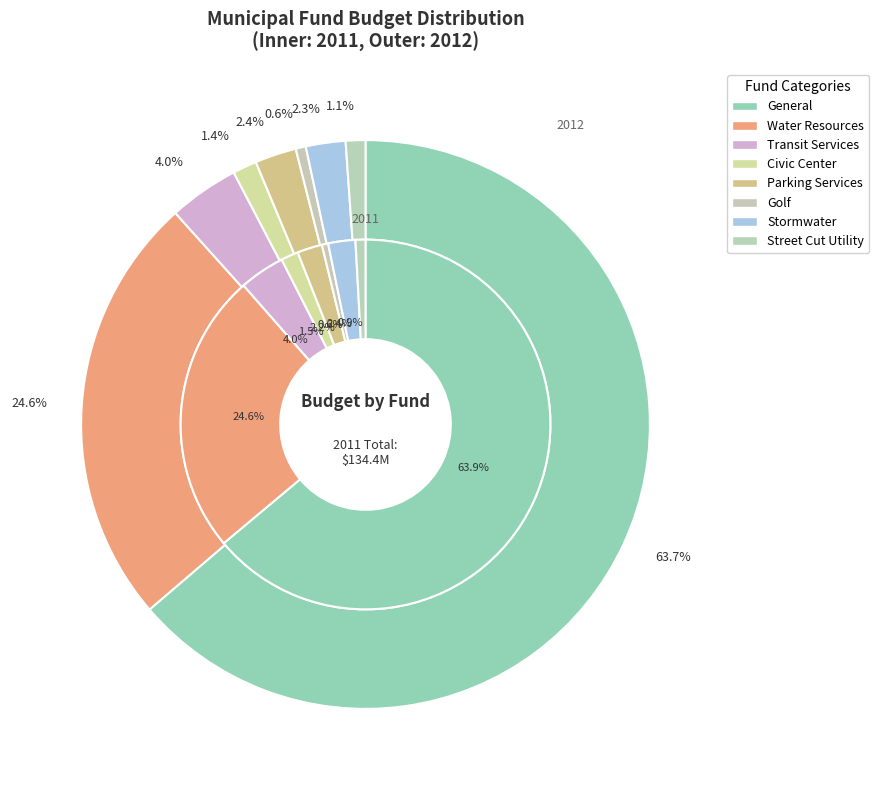

What portion of the pie excludes 3?

98.5%